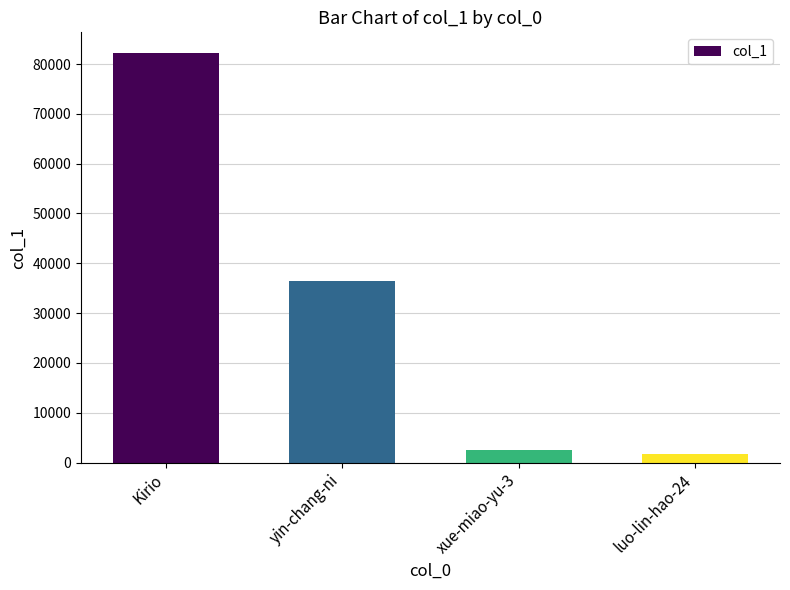

What is the average value?

30755